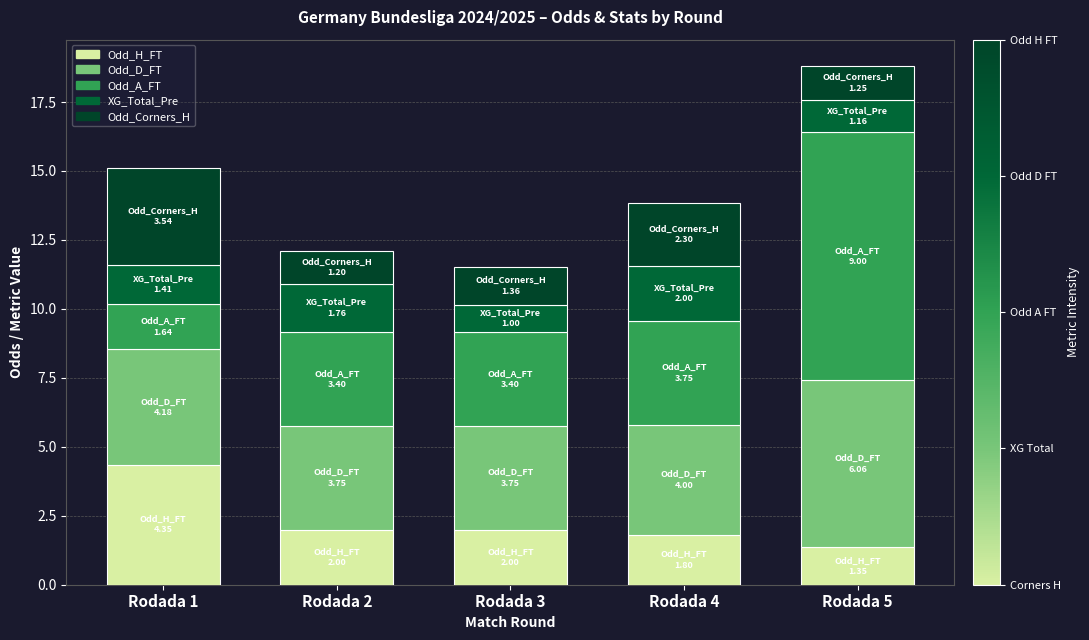

Does the chart contain any negative values?

No